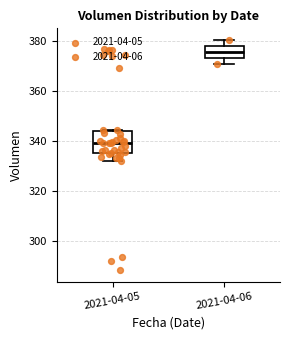

Which box has the lowest median line?

2021-04-05